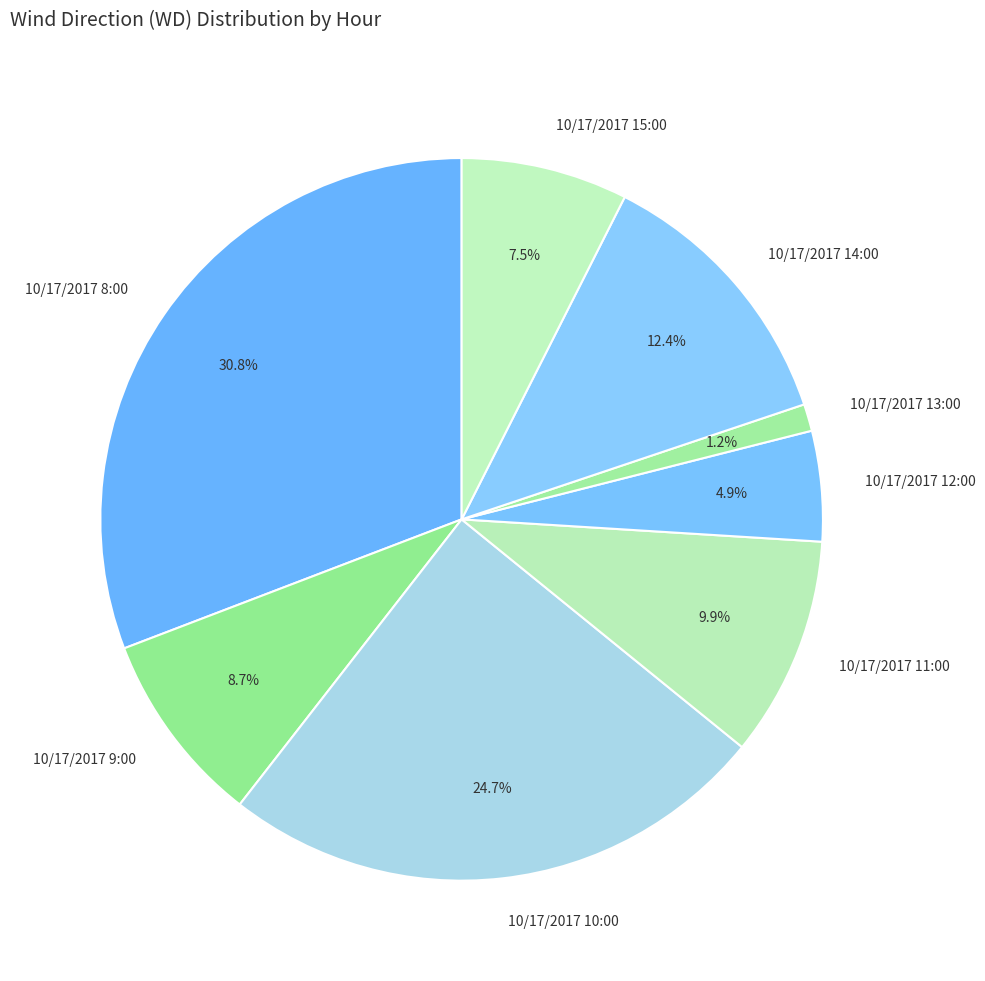

What is the ratio of the value at 10/17/2017 8:00 to the value at 10/17/2017 11:00?

3.1